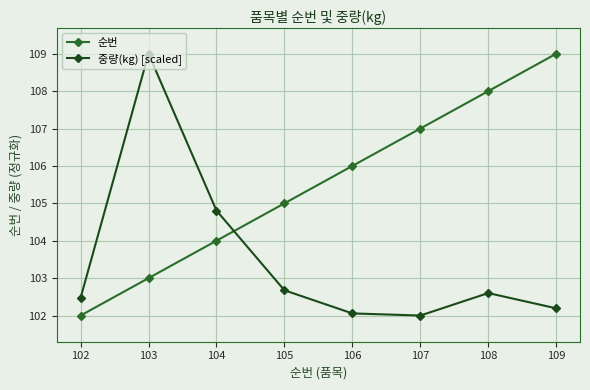

At which category is the sum across all series the highest?

103